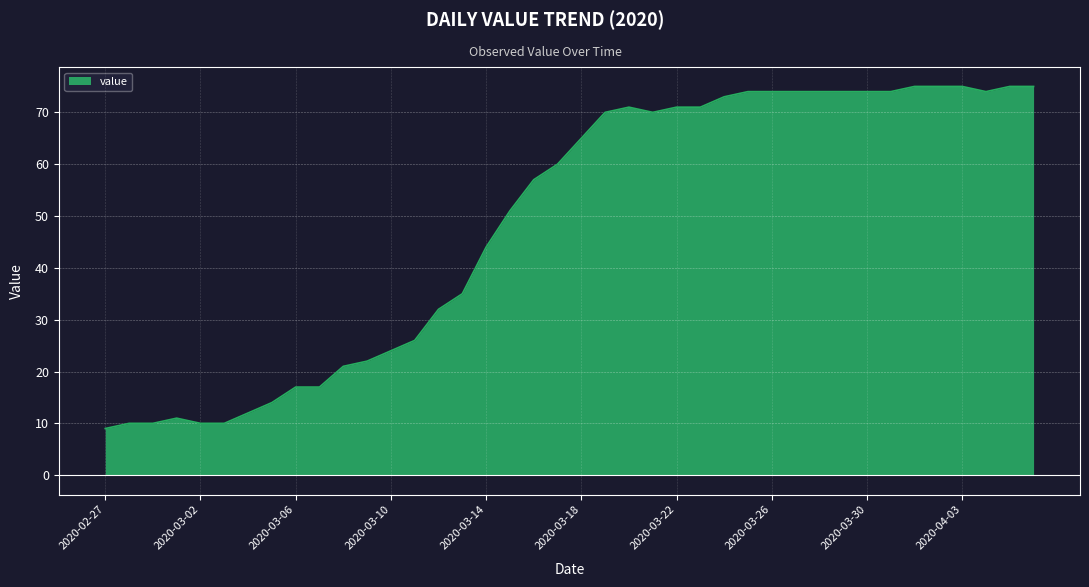

What is the minimum value shown in the chart?

9